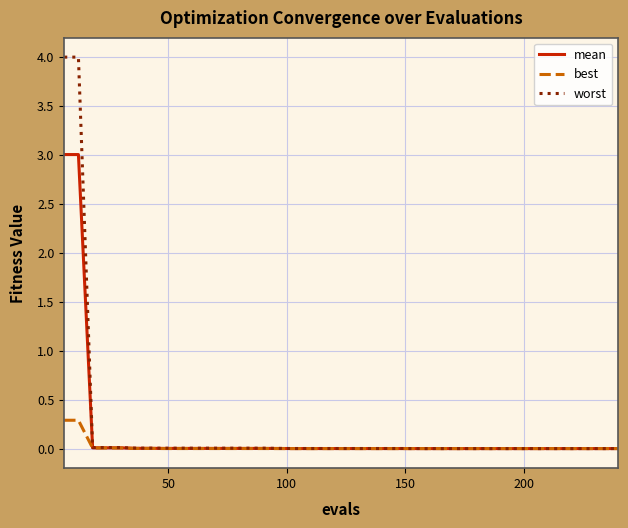

What is the greatest value displayed?

4.0